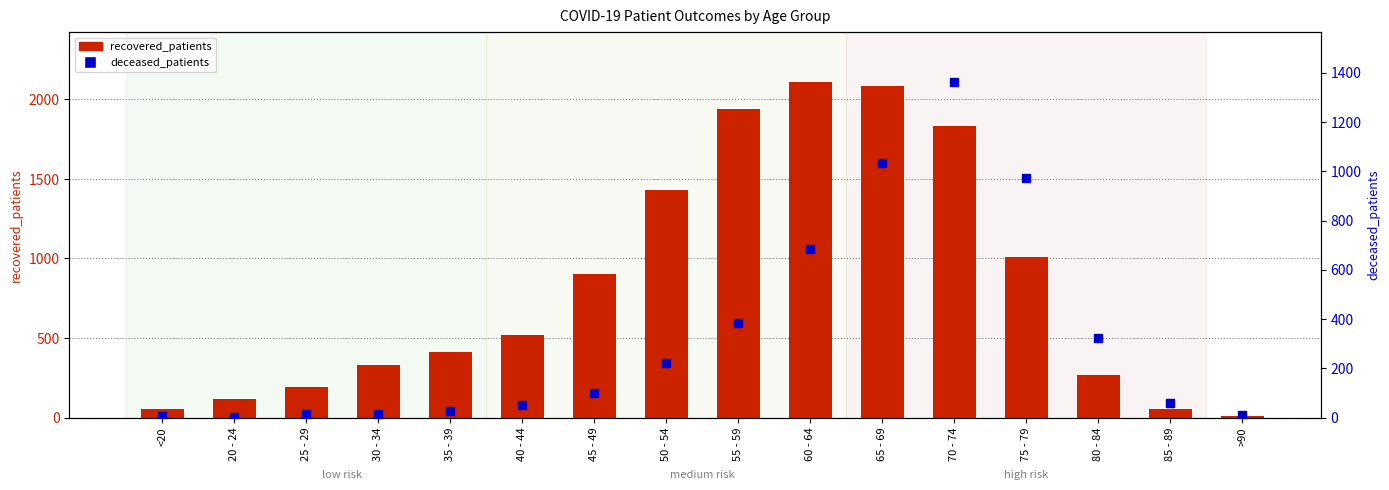

At which category is the sum across all series the highest?

70 - 74